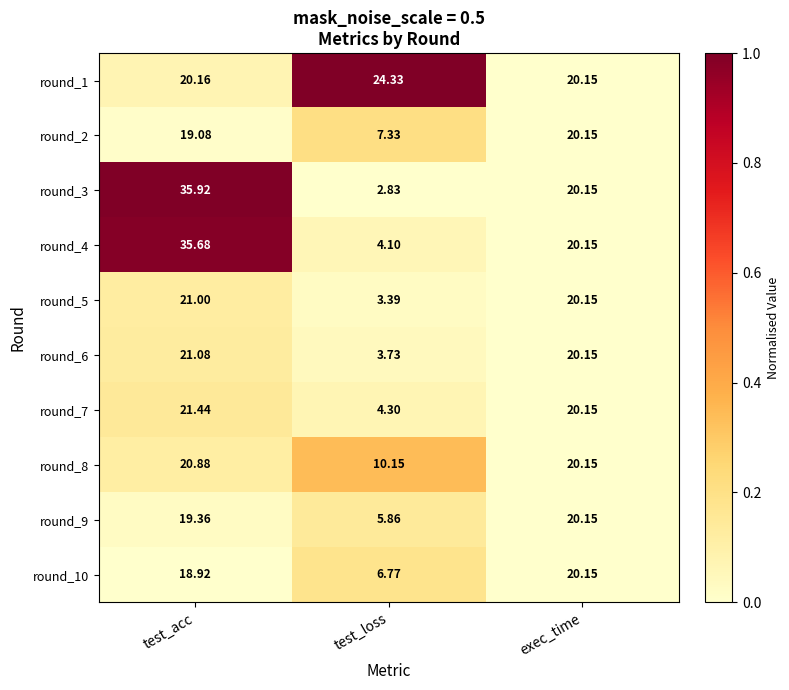

Where is round_6 nearest to the value 12?

exec_time